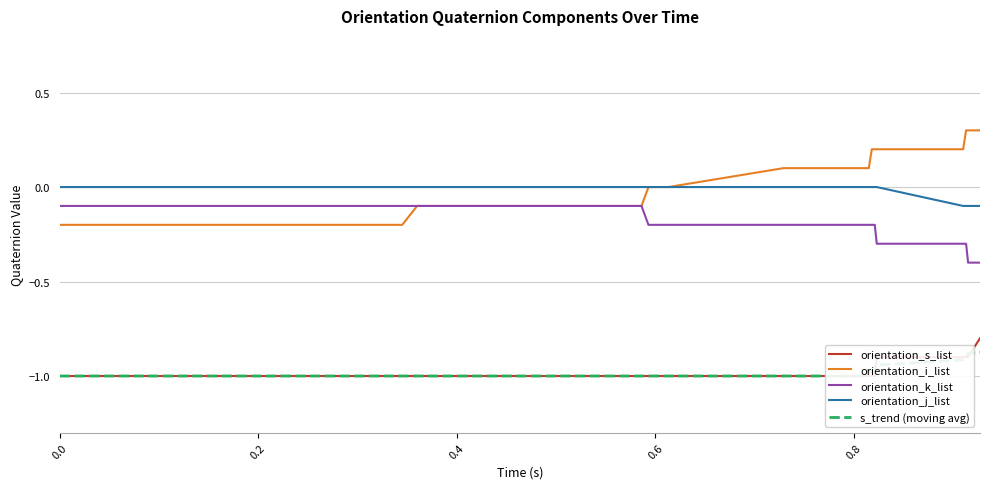

True or false: orientation_k_list and orientation_j_list cross at least once.

False